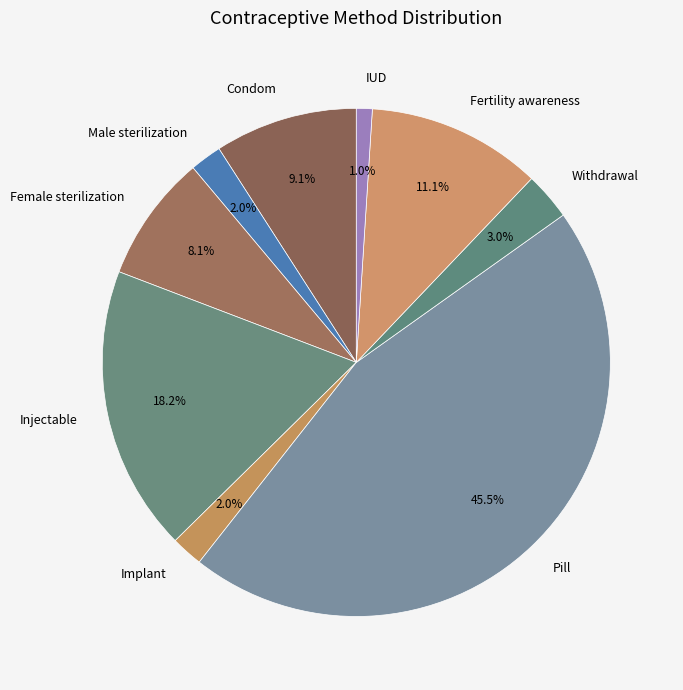

True or false: Implant accounts for 2% of the total.

True